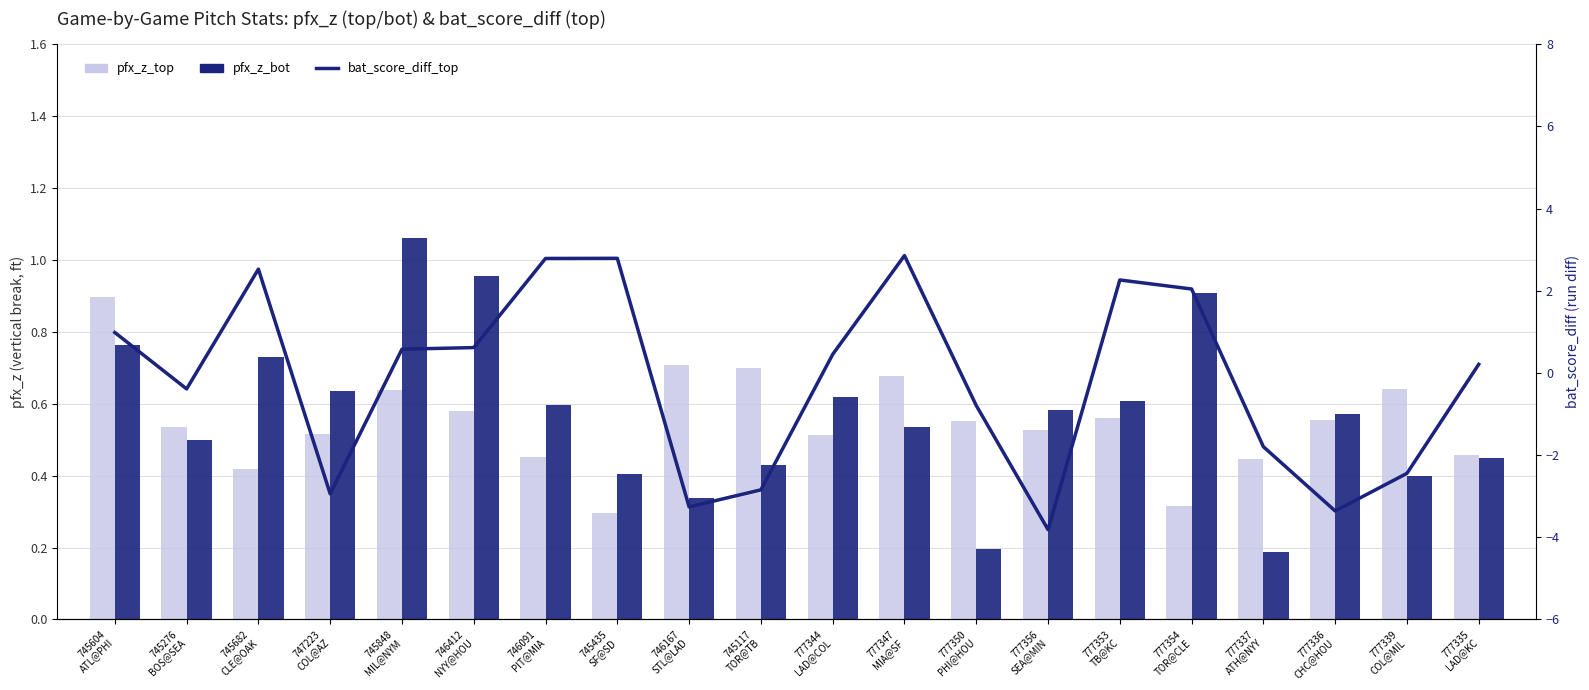

Which series has the largest total across all categories?

pfx_z_bot